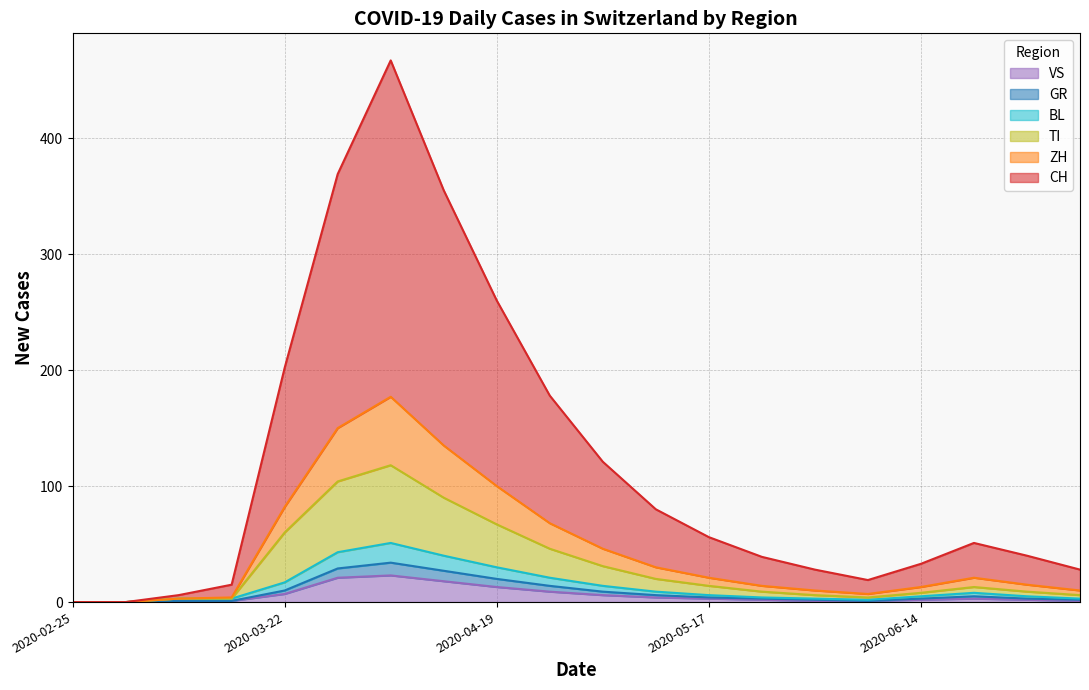

How many data points does each series have?

20